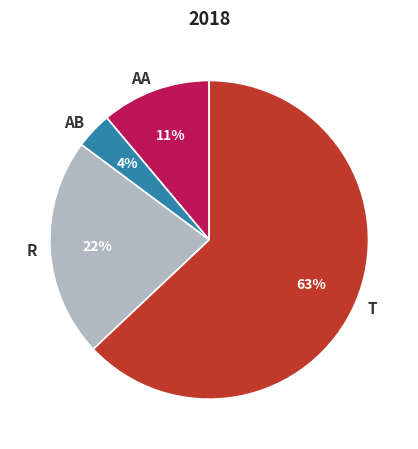

Does any single category account for the majority?

Yes